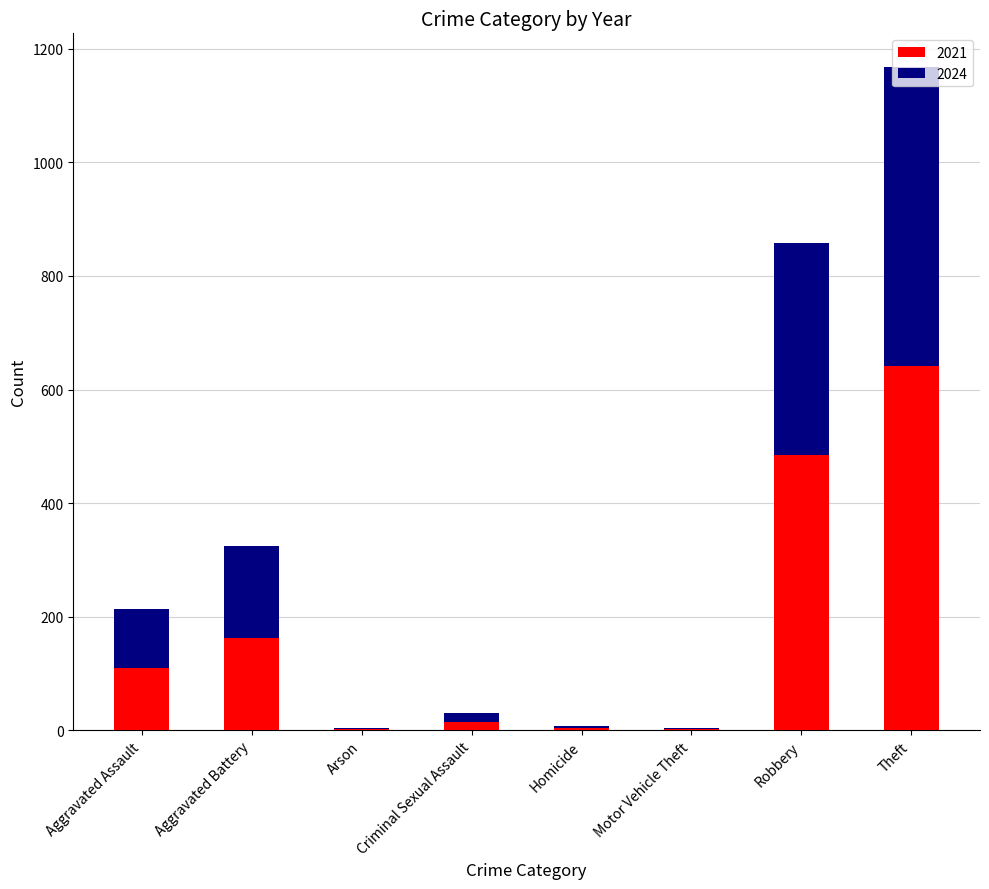

At which category is the sum across all series the highest?

Theft